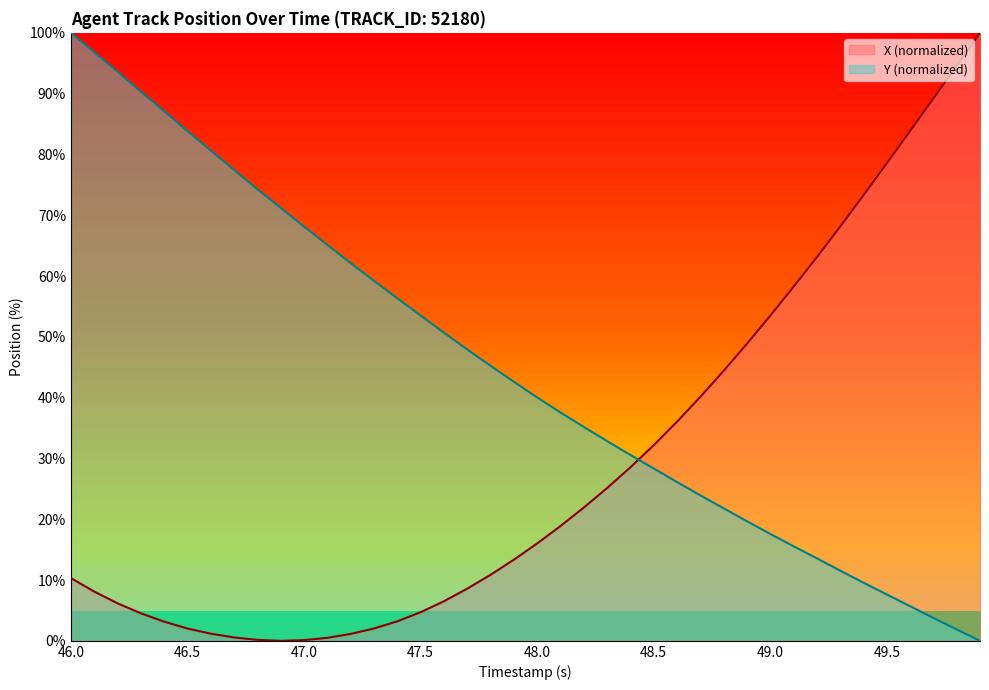

What are all the series names shown in the legend?

X (normalized), Y (normalized)